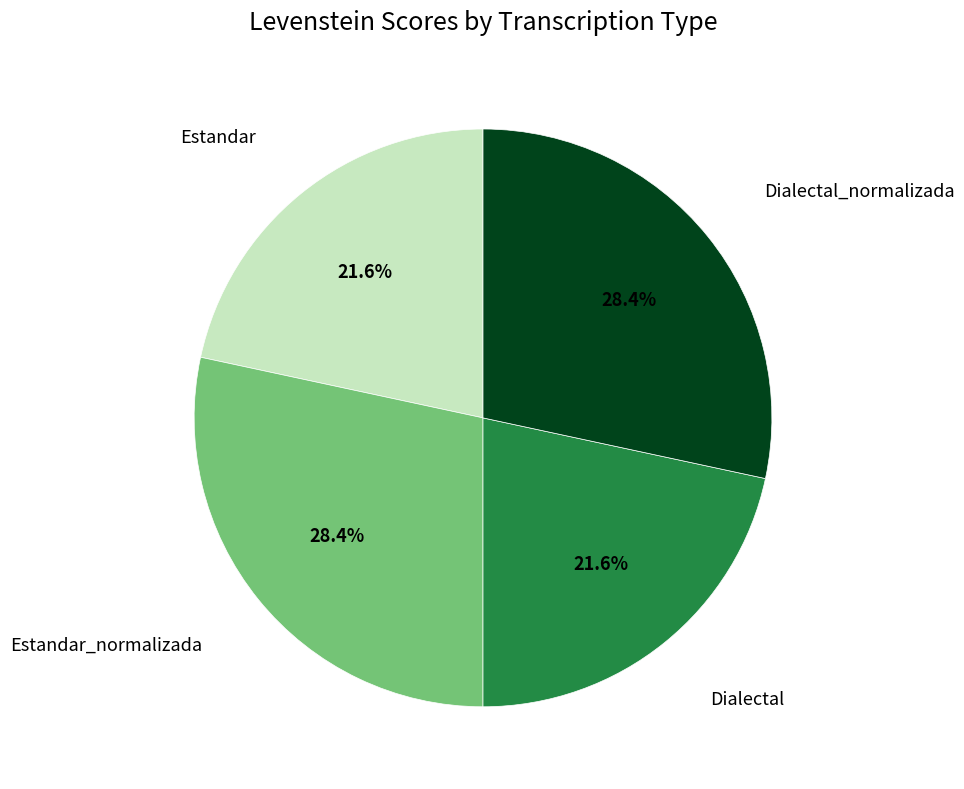

Does any single category account for the majority?

No